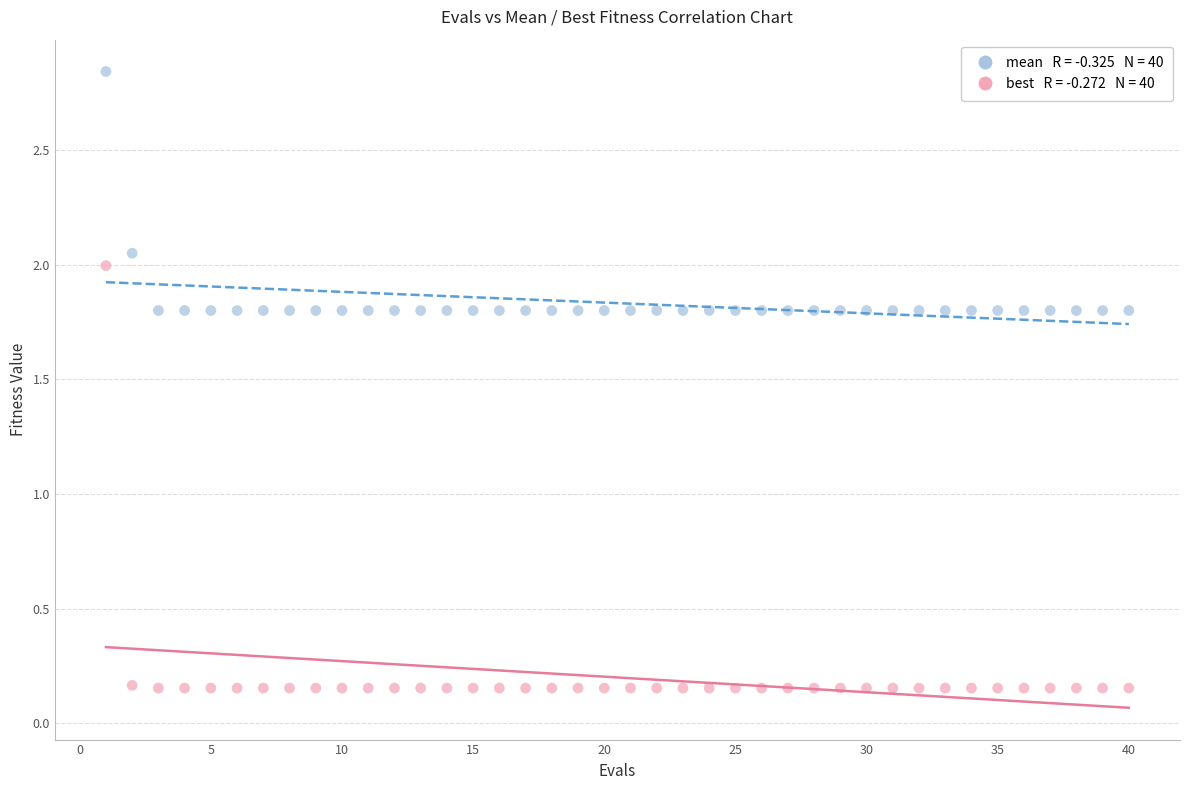

Across all data points, what is the range of X values (max minus min)?

39.0